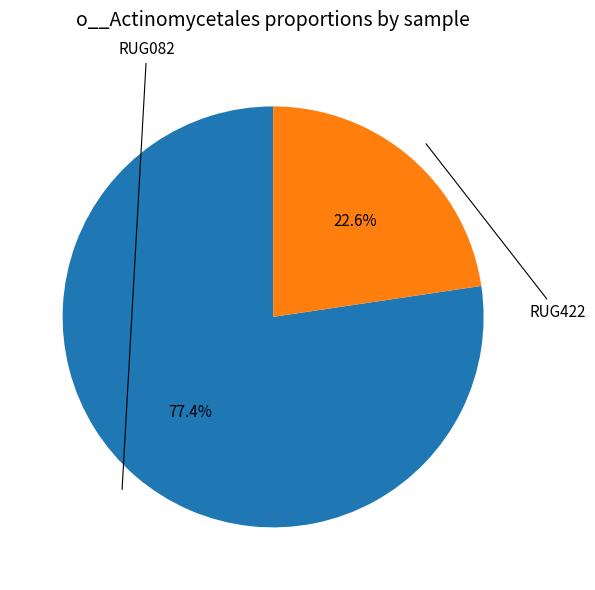

Is there a majority slice in this chart?

Yes